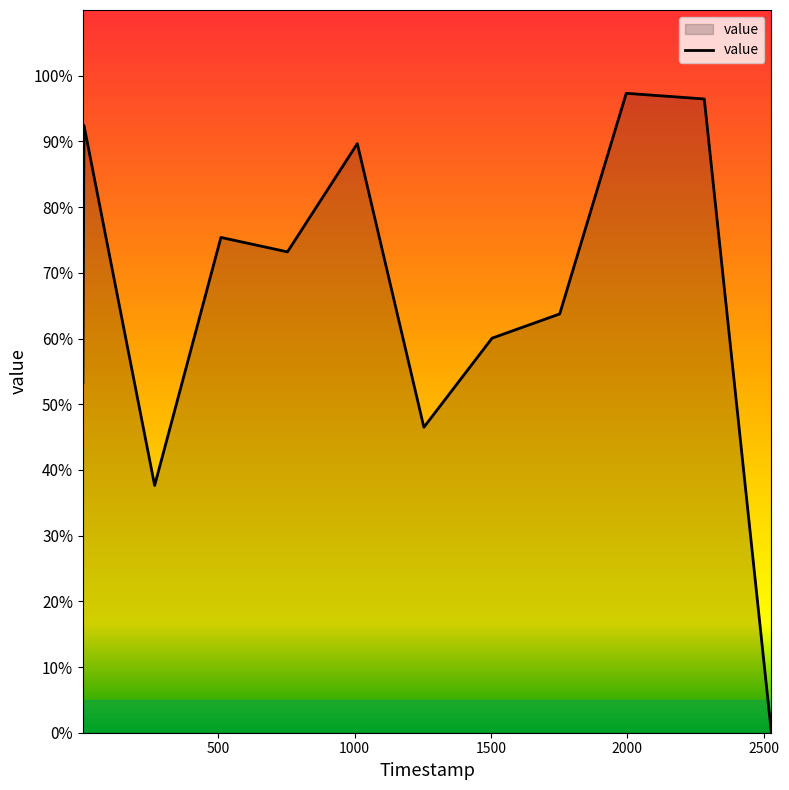

Rank the categories by value from lowest to highest.

2528, 267, 1254, 4, 1504, 1752, 754, 510, 1010, 8, 2282, 1996